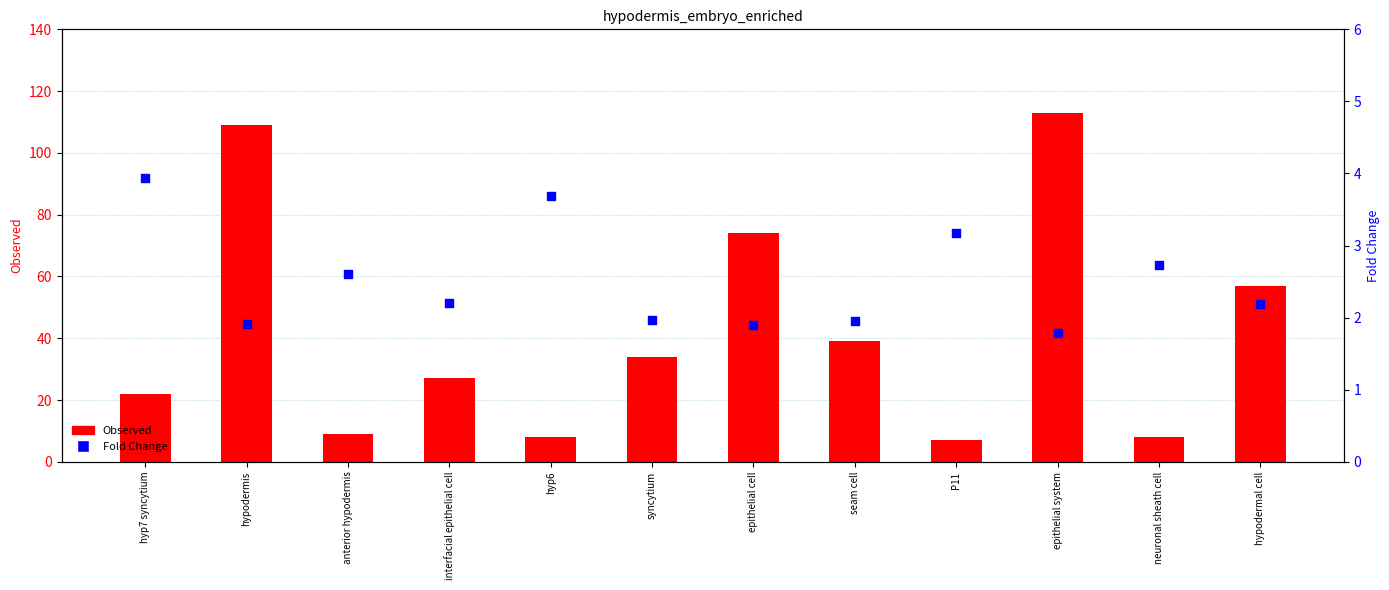

Which series has the largest total across all categories?

Observed